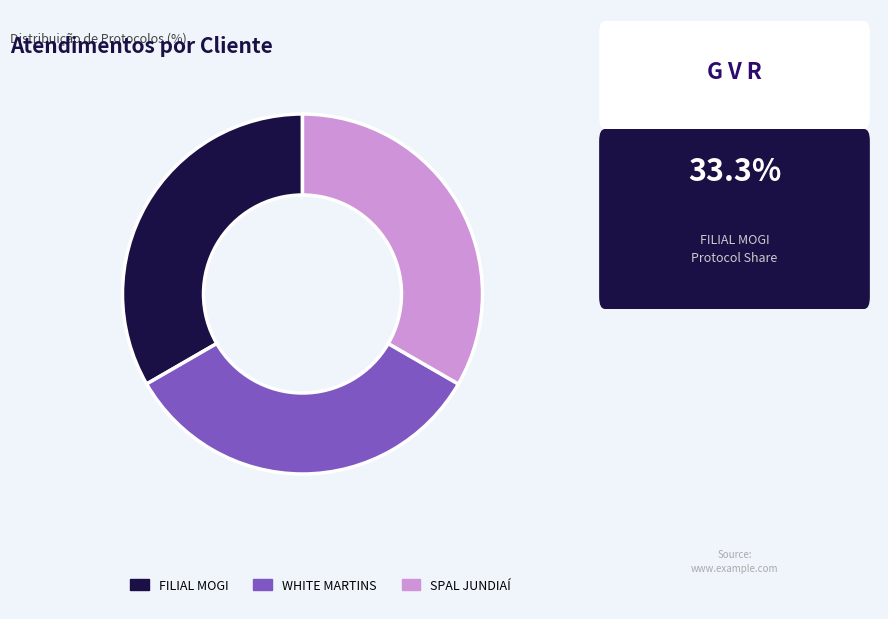

How many slices are in this pie chart?

3